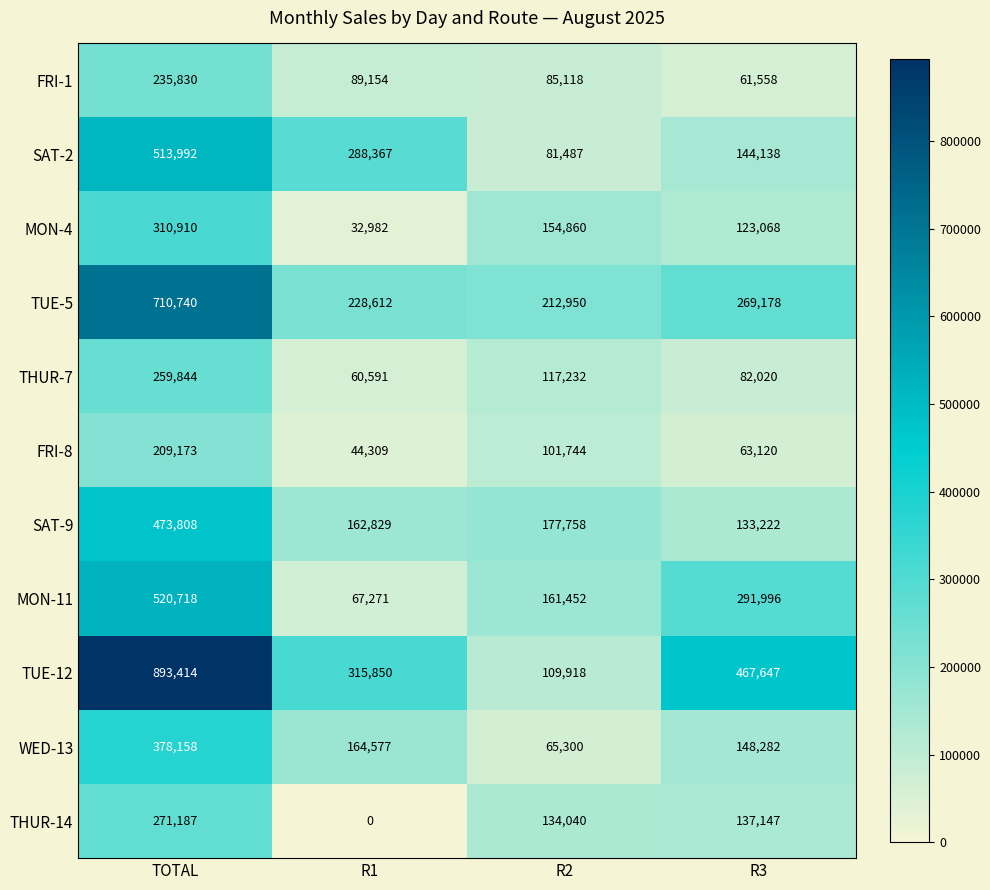

What is the difference between the maximum and minimum values in the MON-4 series?

277928